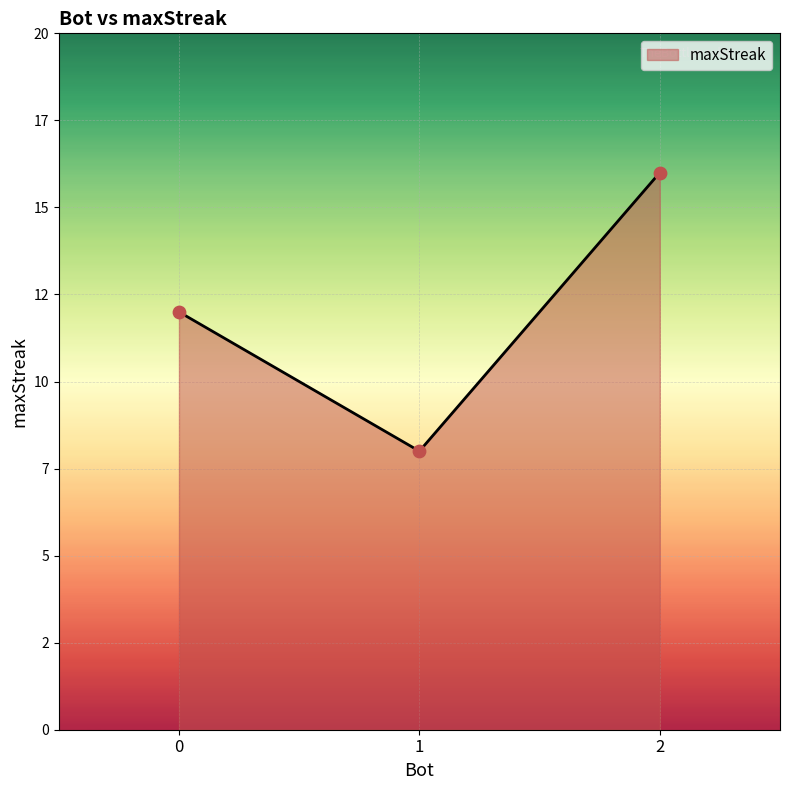

Does the chart have visible grid lines?

Yes